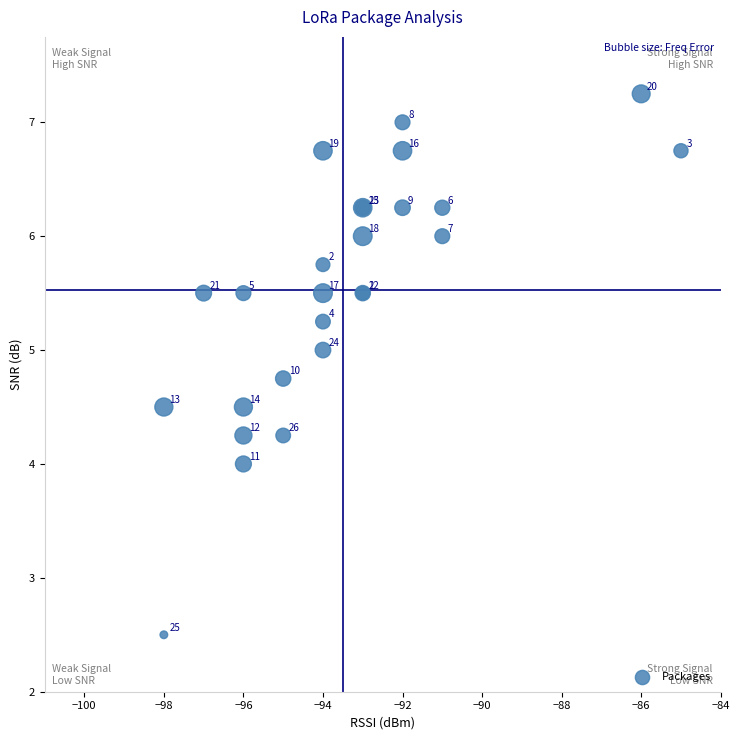

What Y value in the scatter plot is closest to 4?

4.0